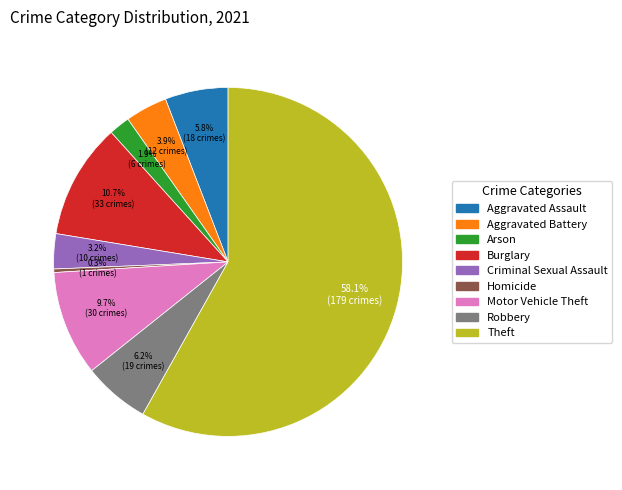

What portion of the pie excludes Aggravated Battery?

96.1%